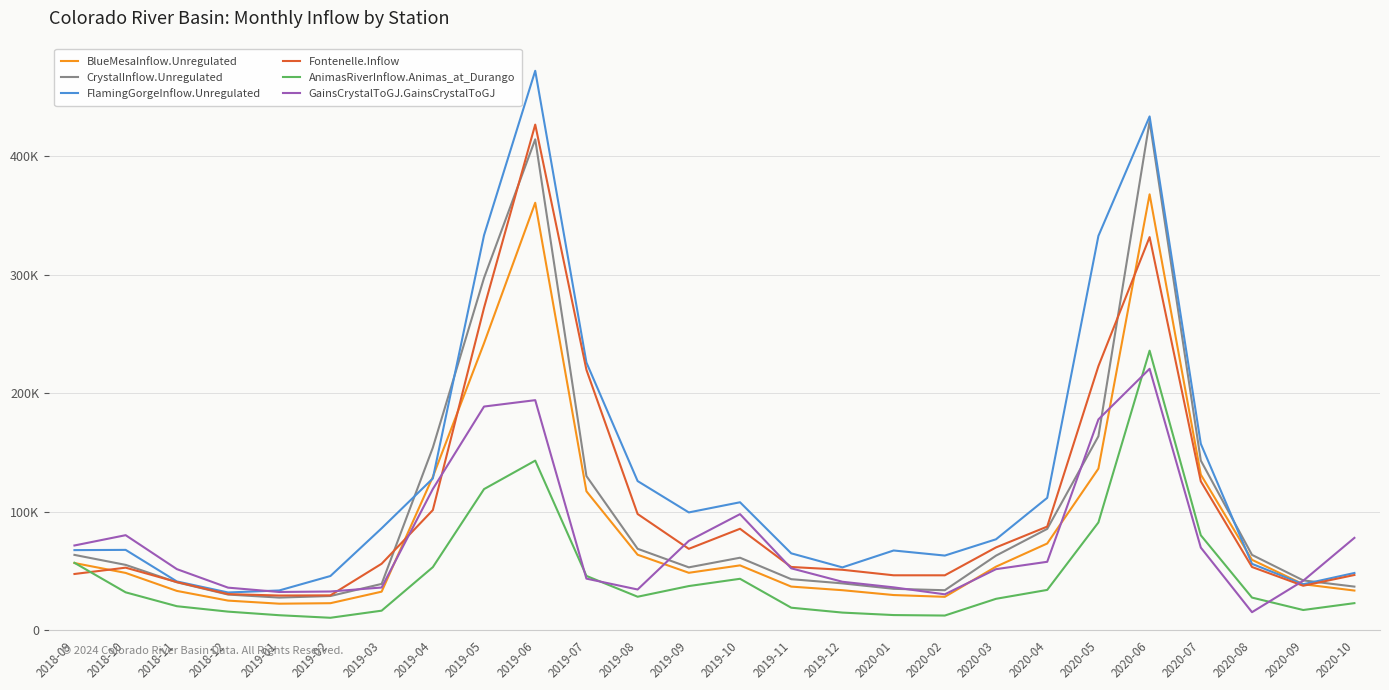

Does the chart have visible grid lines?

Yes